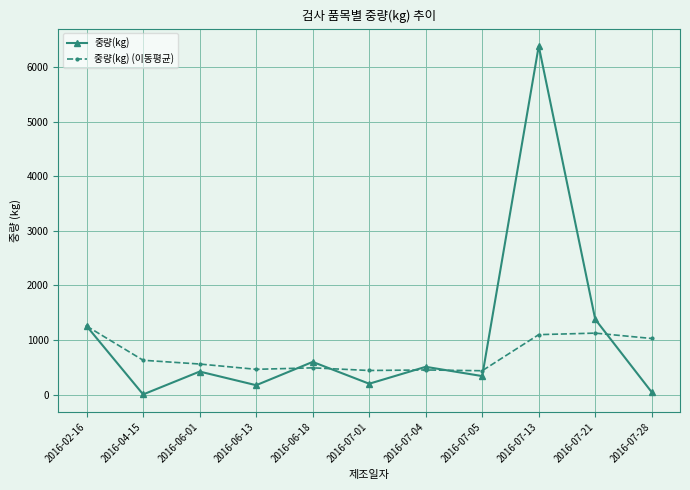

What is the total value across all series at 2016-07-21?

2507.3